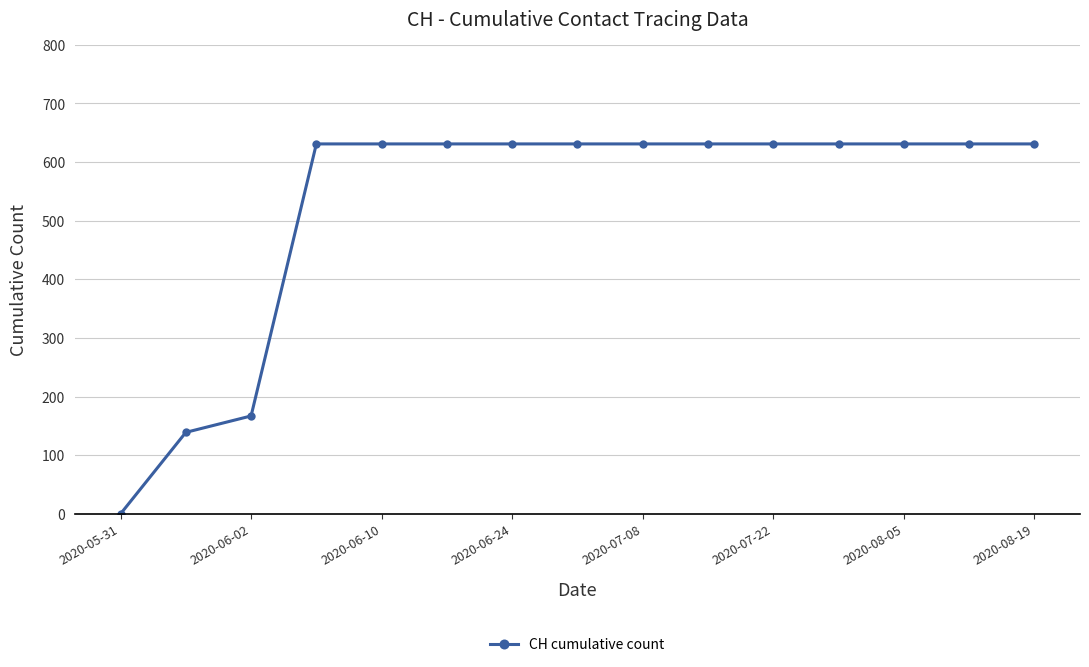

What is the sum of all values?

7878